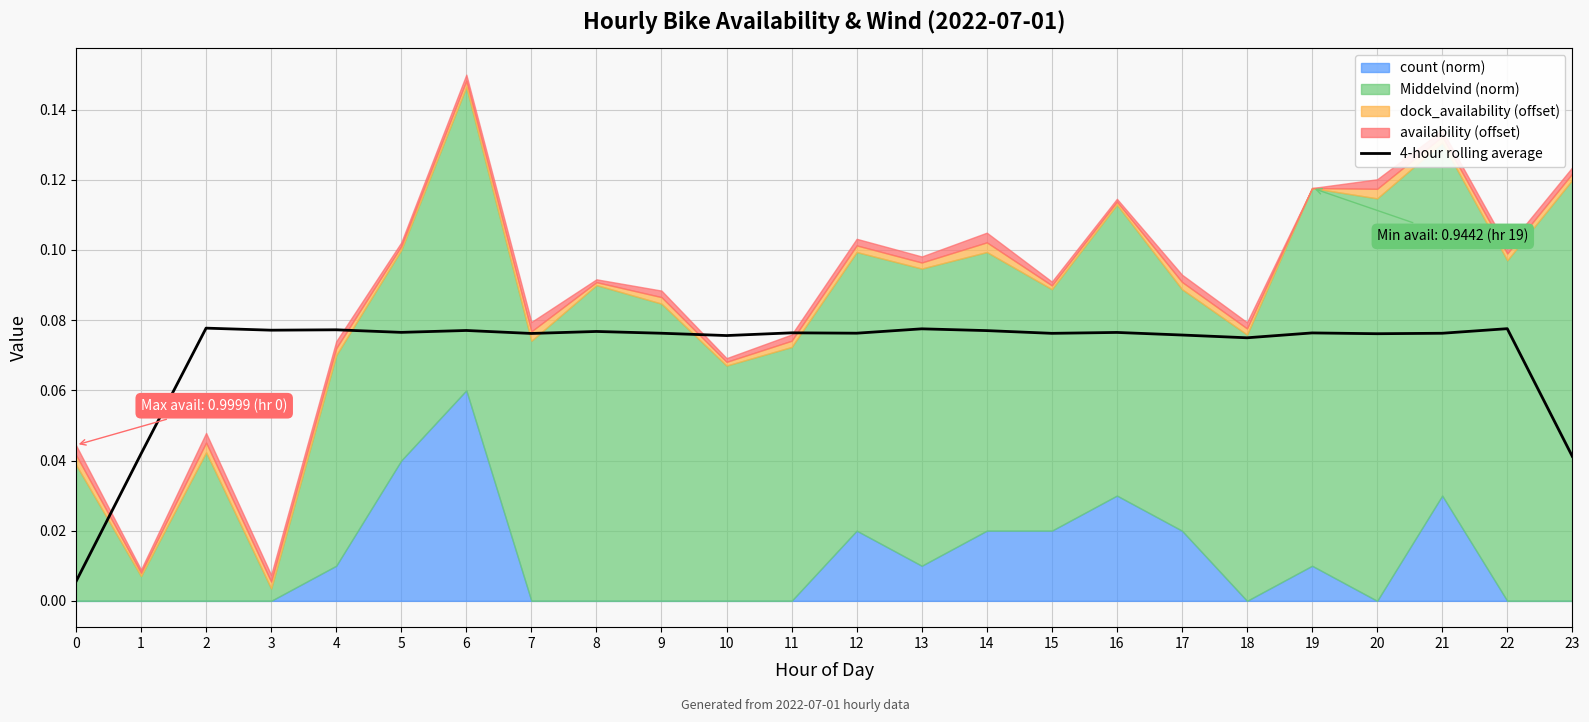

Reading left to right, transcribe all the data shown in this chart.

0.0	0.0	0.1	0.1	0.1	0.1	0.1	0.1	0.1	0.1	0.1	0.1	0.1	0.1	0.1	0.1	0.1	0.1	0.1	0.1	0.1	0.1	0.1	0.0